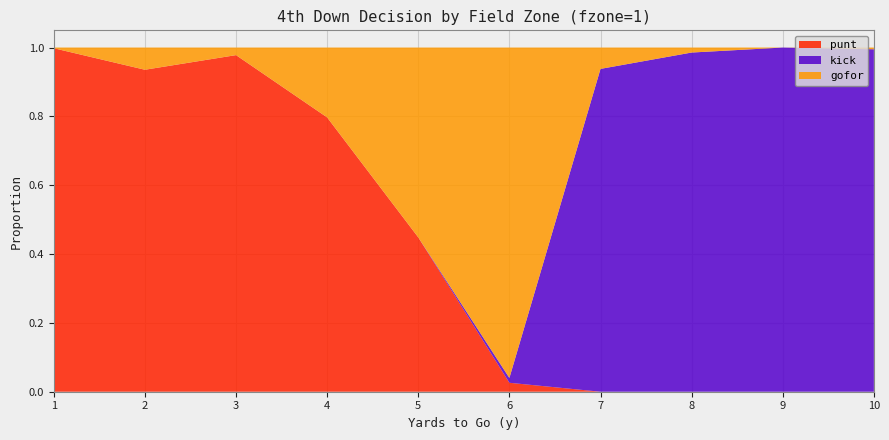

Reading left to right, what are all the values shown in this chart?

punt: 1=1.0	2=0.9	3=1.0	4=0.8	5=0.4	6=0.0	7=0.0	8=0.0	9=0.0	10=0.0
kick: 1=0.0	2=0.0	3=0.0	4=0.0	5=0.0	6=0.0	7=0.9	8=1.0	9=1.0	10=1.0
gofor: 1=0.0	2=0.1	3=0.0	4=0.2	5=0.6	6=1.0	7=0.1	8=0.0	9=0.0	10=0.0